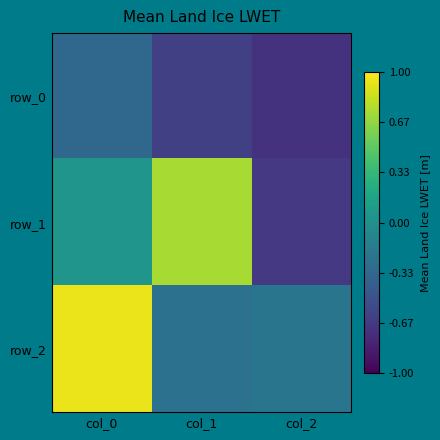

The value of row_1 at col_0 is 0.0. True or false?

False